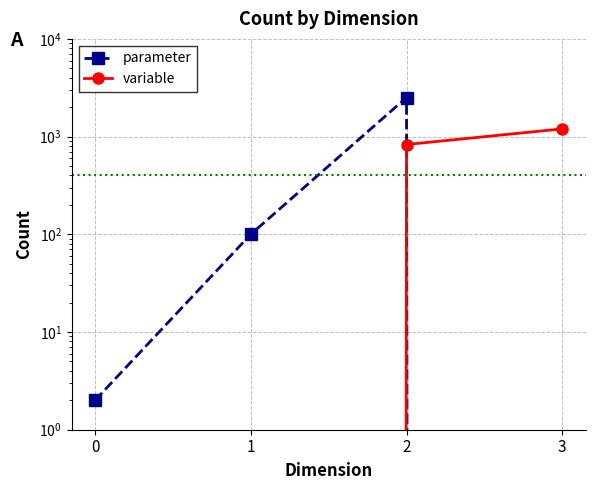

What is the sum of the variable values at 3 and 0?

1200